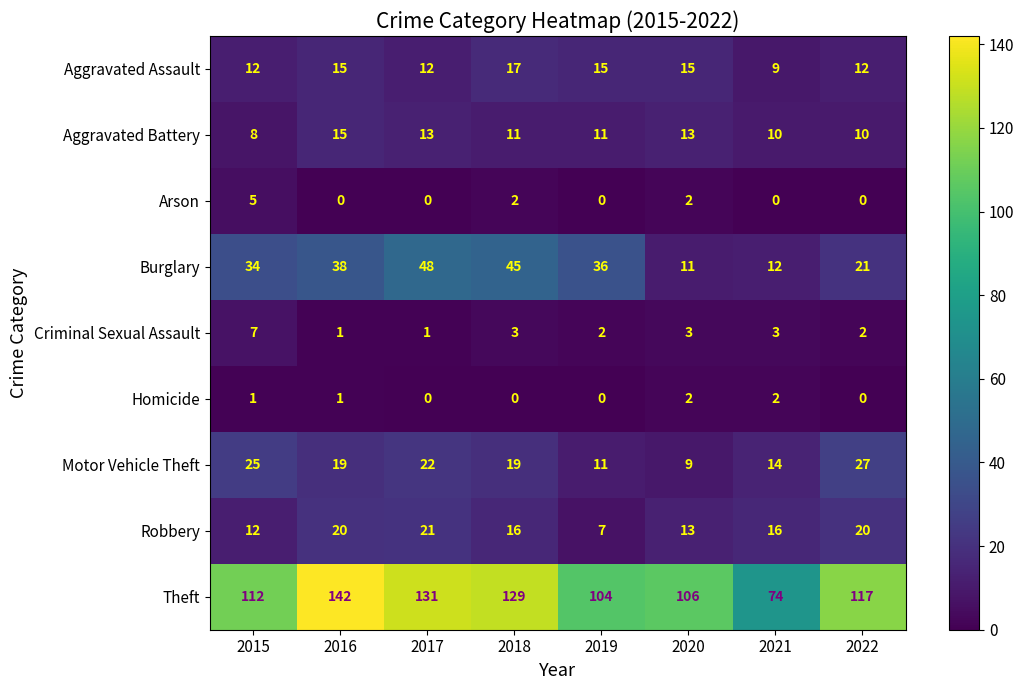

What value does the Aggravated Battery series have at 2020?

13